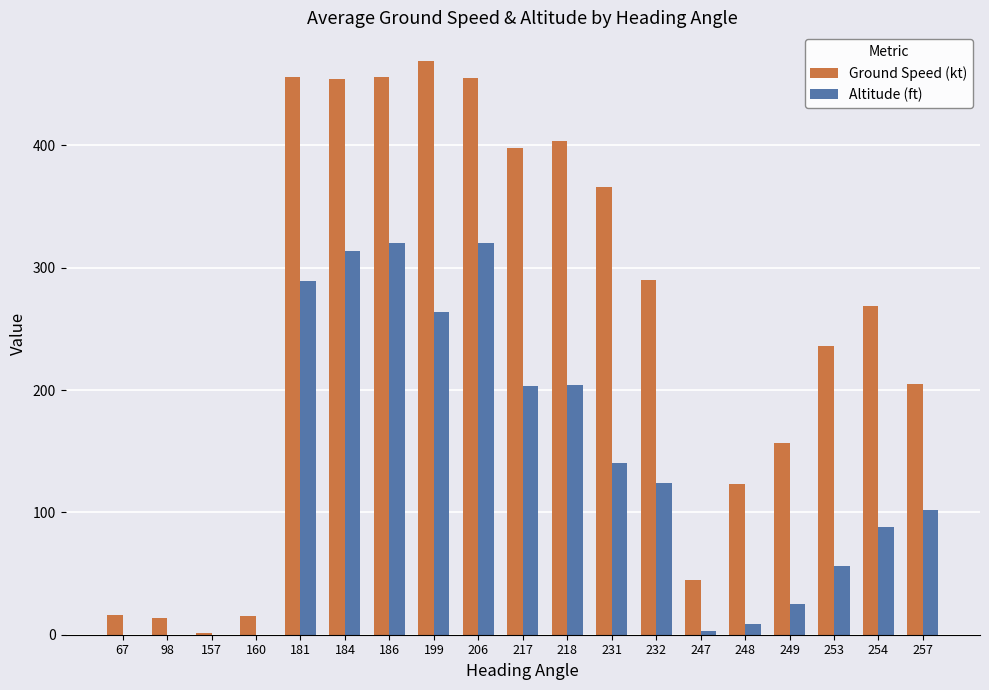

What is the sum of the Altitude (ft) values at 199 and 181?

553